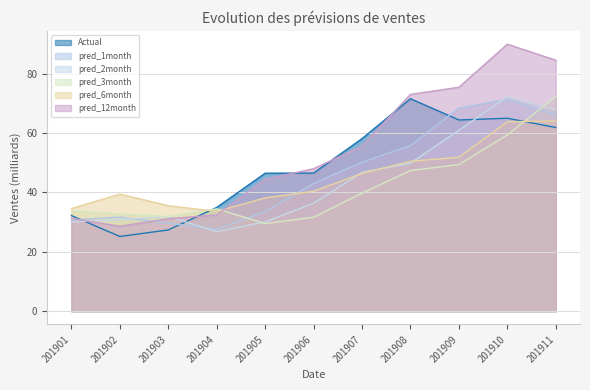

How many intersections are there between pred_12month and pred_6month?

1